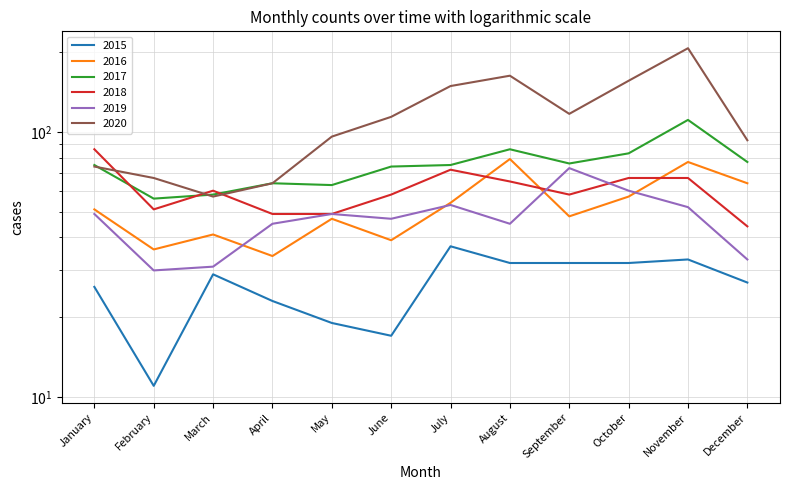

The value of 2019 at July is 53. True or false?

True